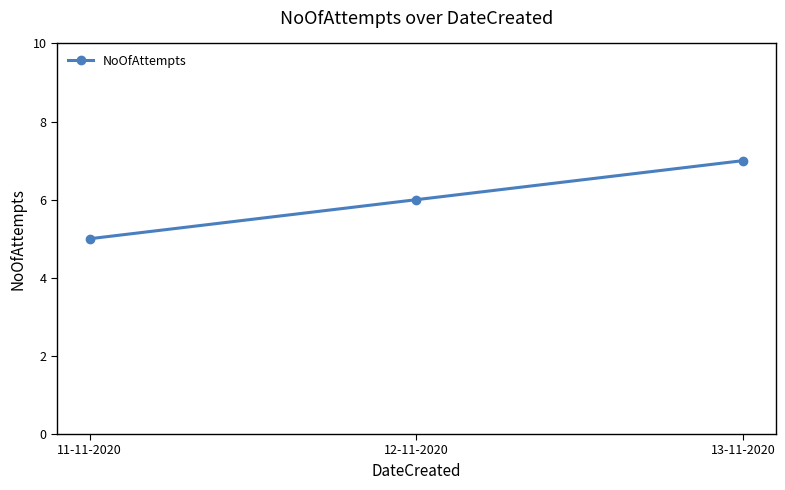

Rank the categories by value from lowest to highest.

11-11-2020, 12-11-2020, 13-11-2020